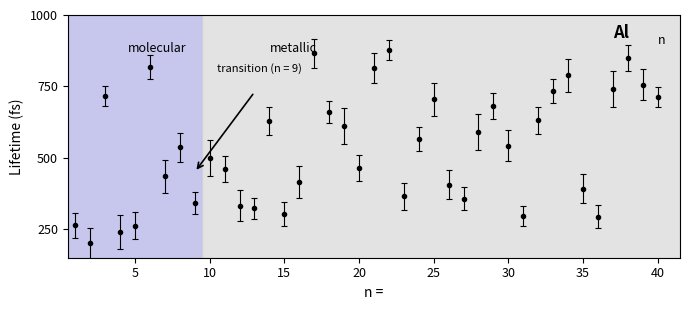

What is the maximum value shown in the chart?

877.3